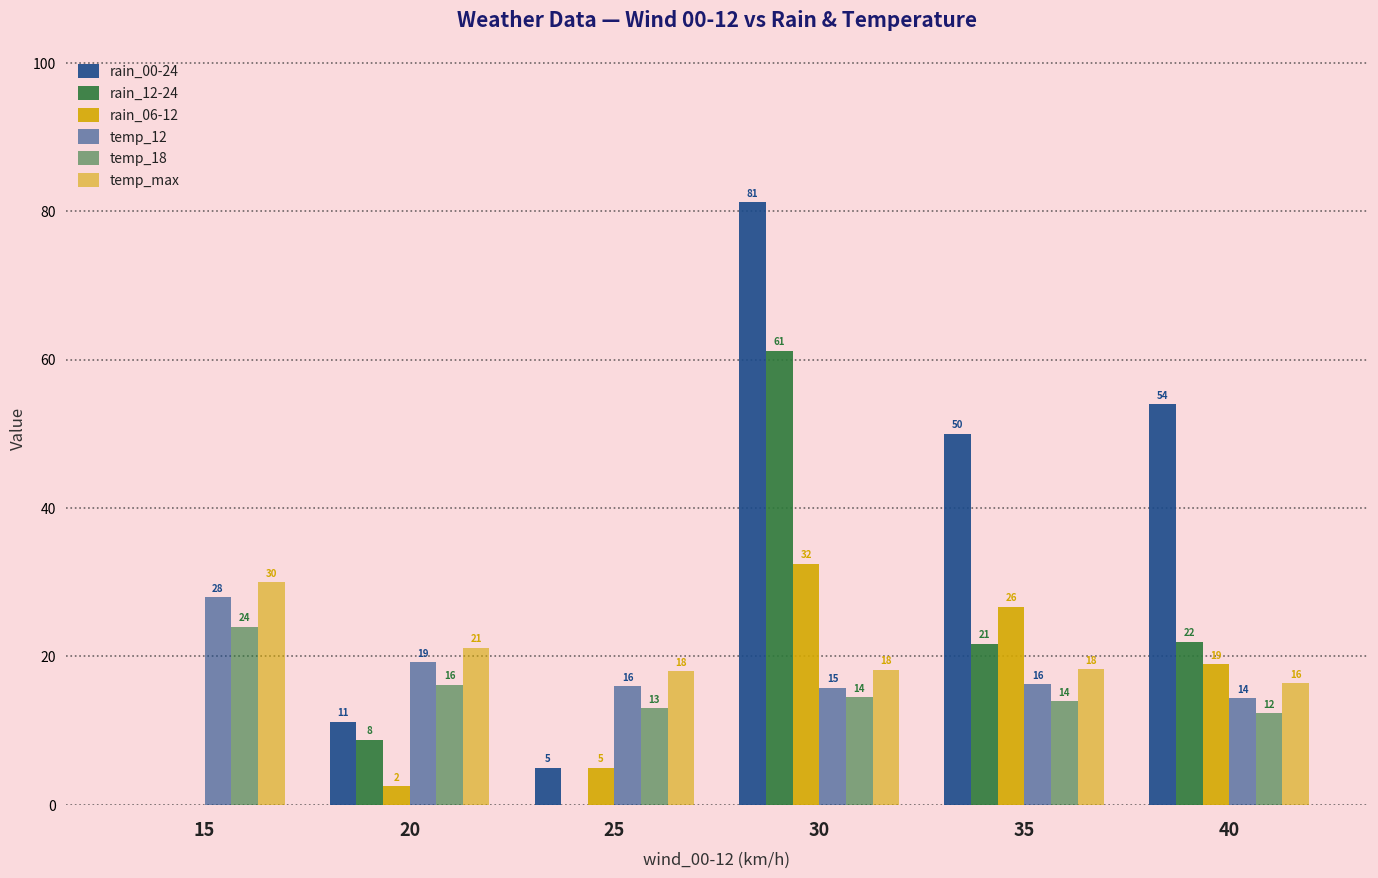

Is the value of temp_max at 30 greater than the value of temp_18 at 15?

No